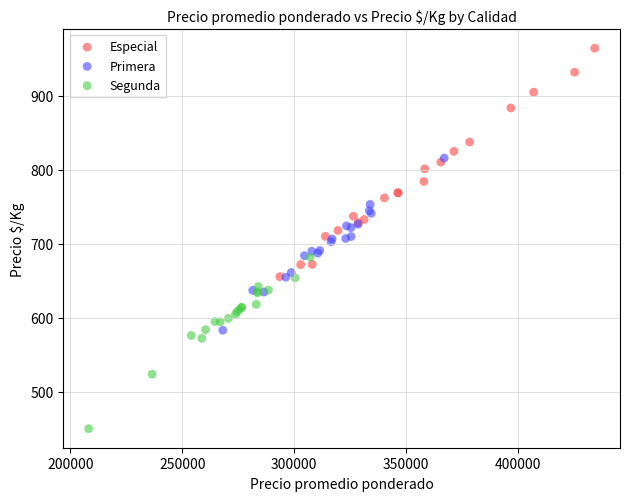

Which series contains the lowest Y value?

Segunda